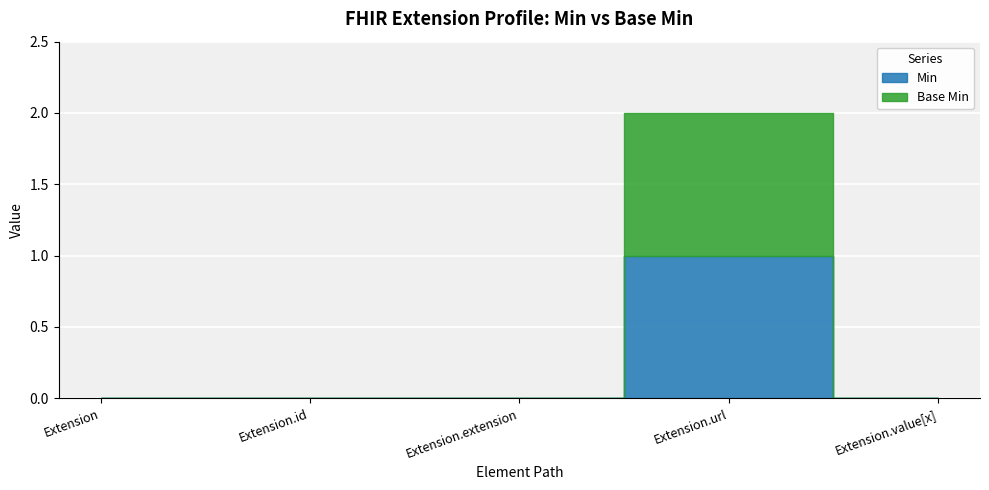

Which category has the lowest value in the Min series?

Extension